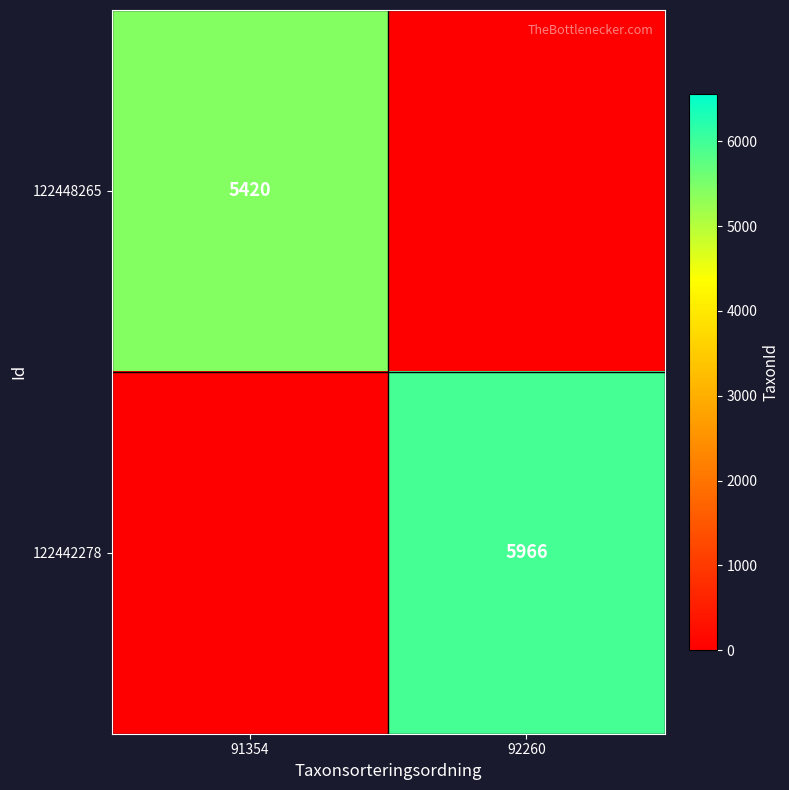

Is the value of 122448265 at 91354 greater than the value of 122442278 at 92260?

No